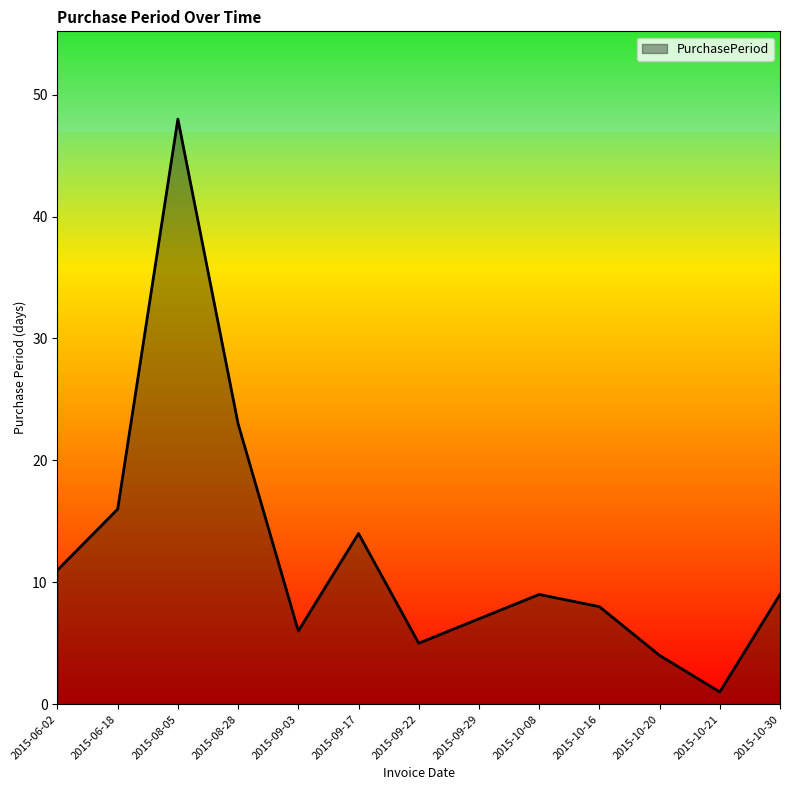

What value does the data have at 2015-10-20, to the nearest 5?

5